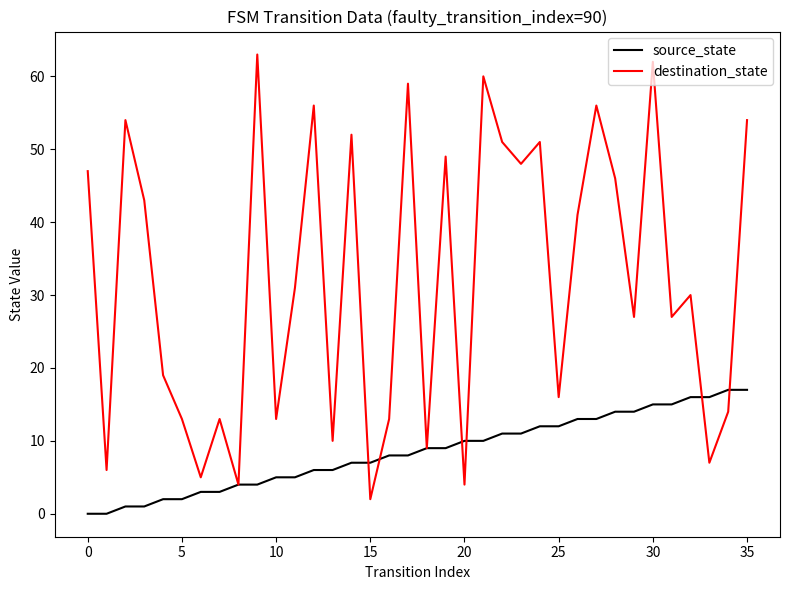

List the series in order of their overall mean, lowest first.

source_state, destination_state